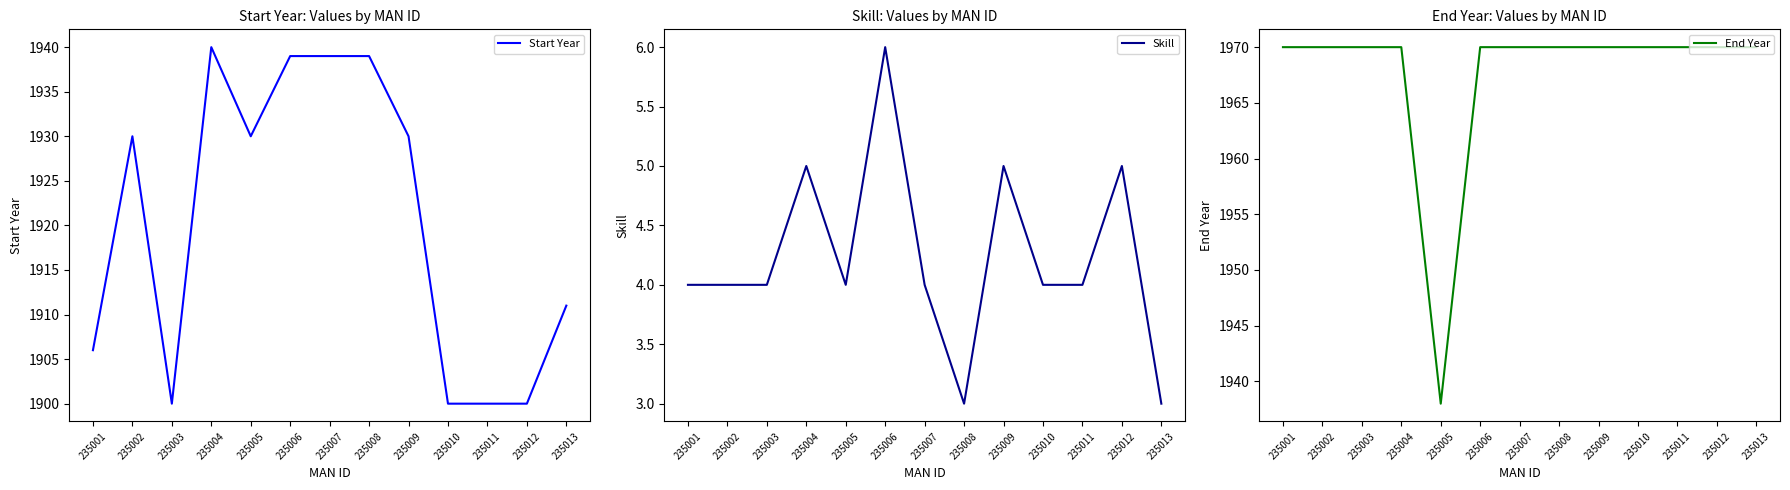

How many series are shown in this chart?

3